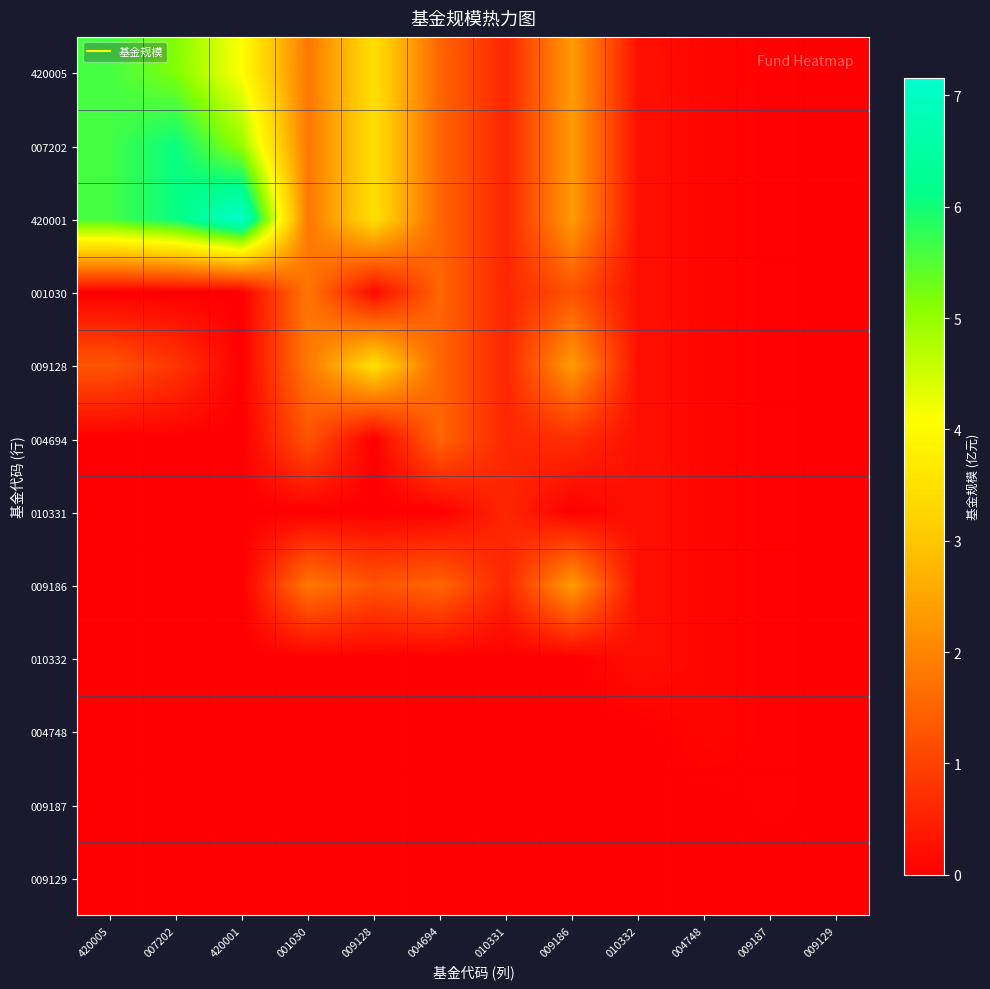

Between 420001 and 004748, which series saw the biggest shift?

420001